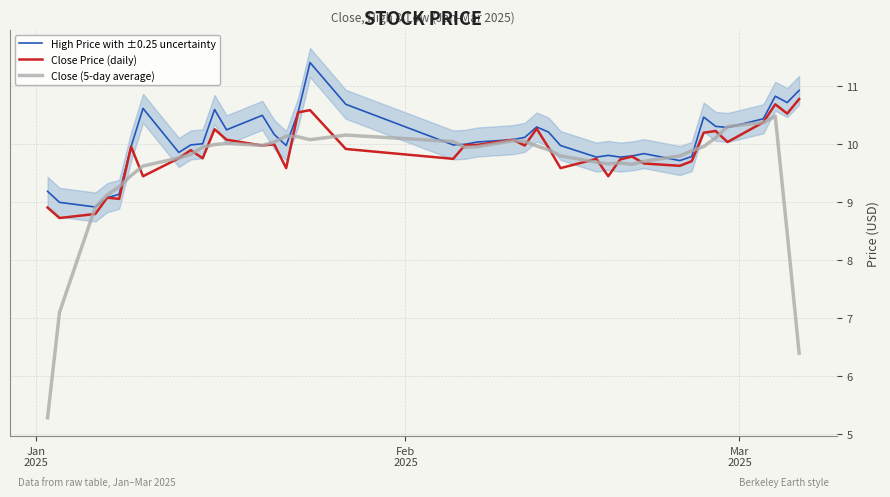

How many distinct data groups are displayed?

3